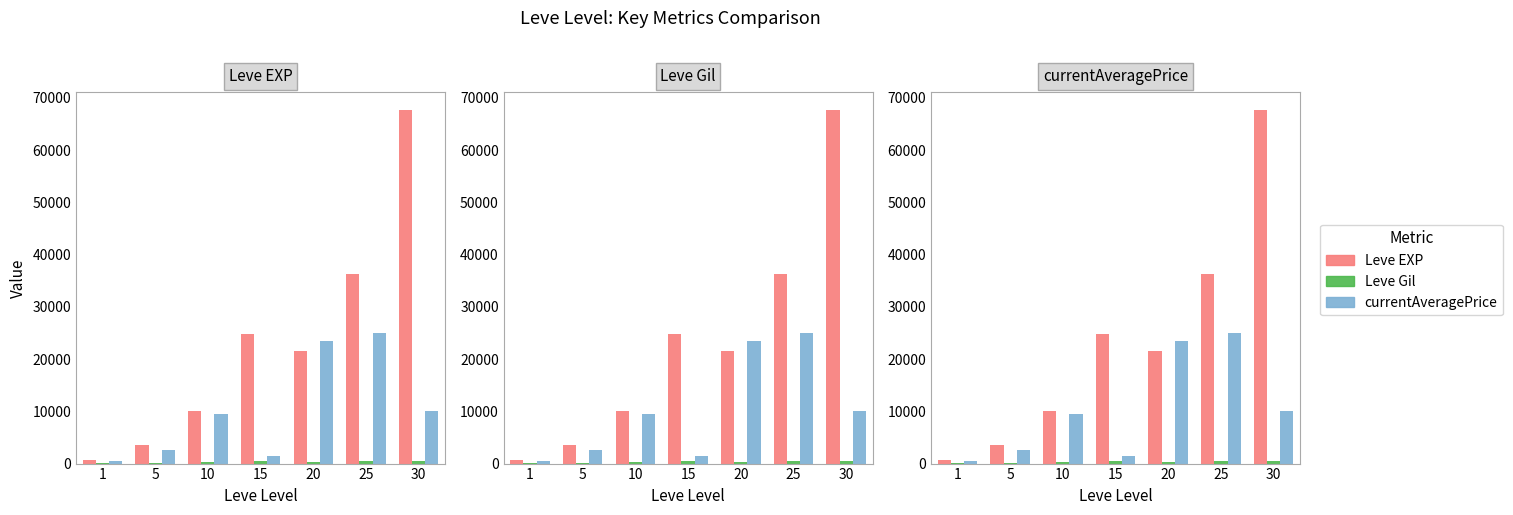

Is it true that currentAveragePrice equals 252.5 at 1?

False